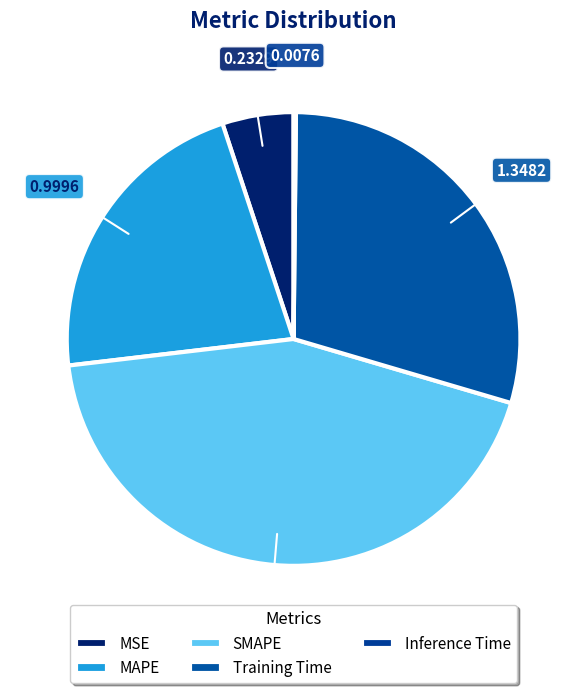

How many slices are in this pie chart?

5